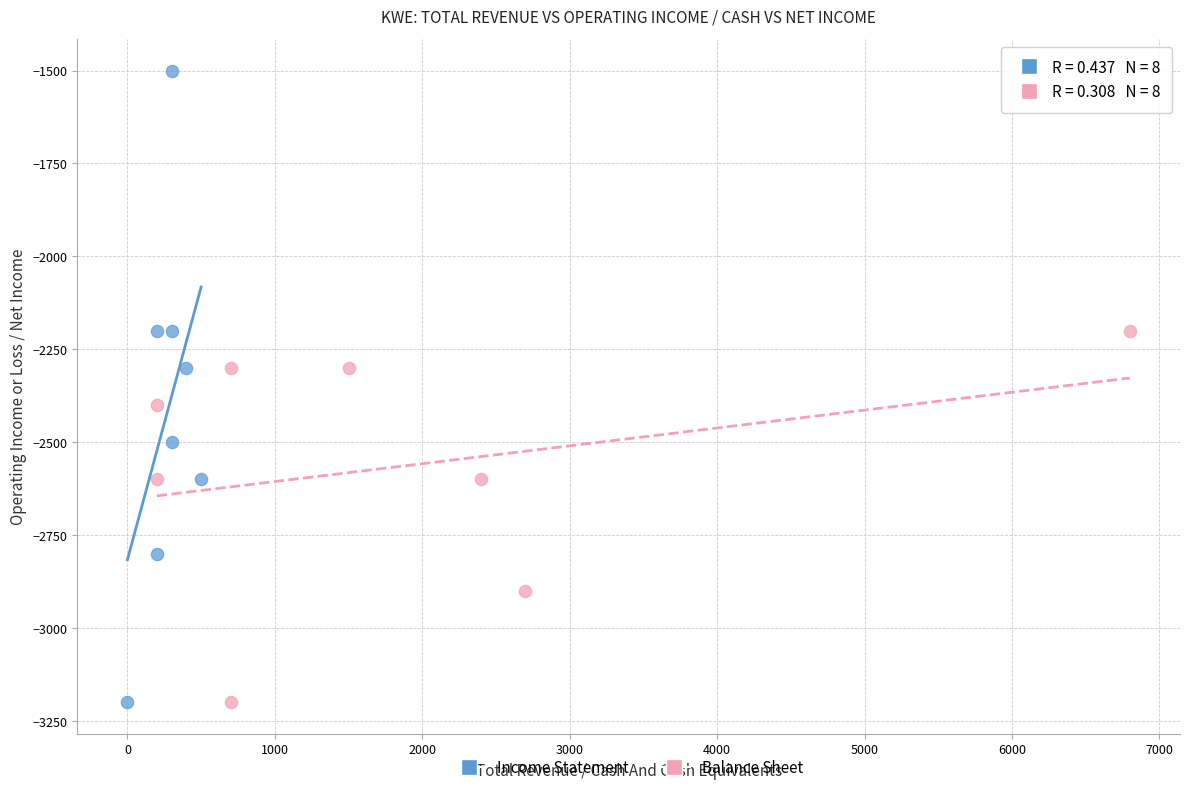

What are all the series names shown in the legend?

Income Statement, Balance Sheet